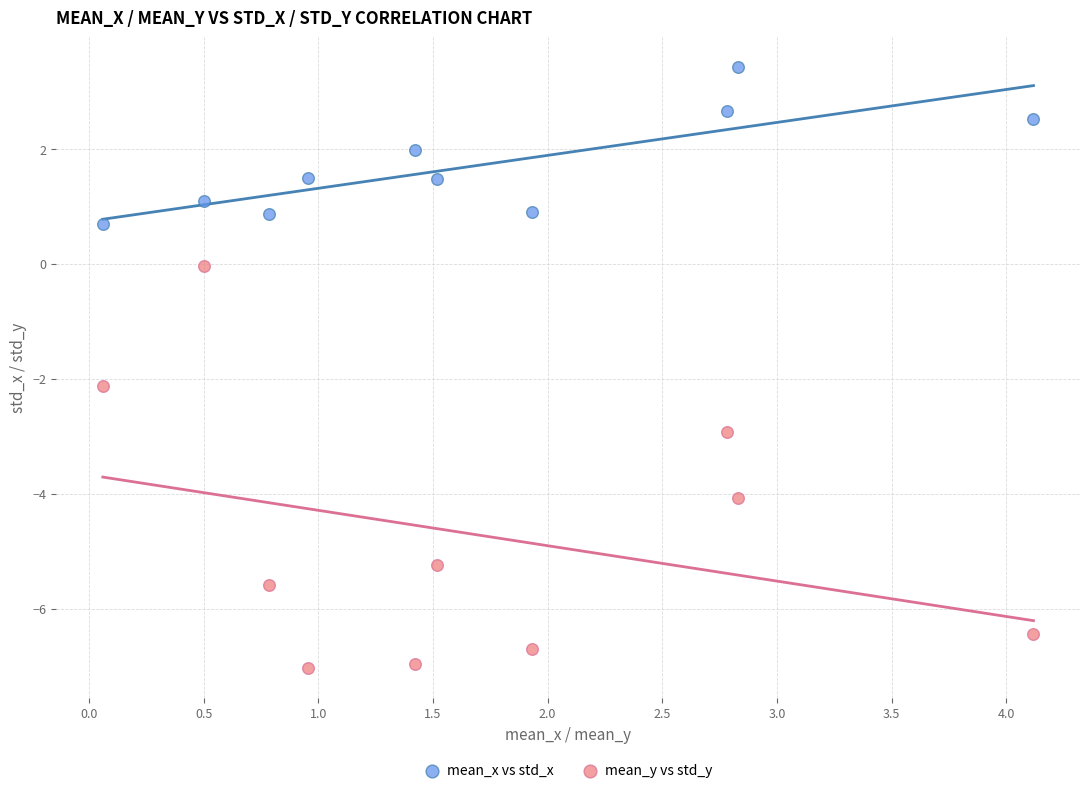

Across all data points, what is the range of Y values (max minus min)?

10.5